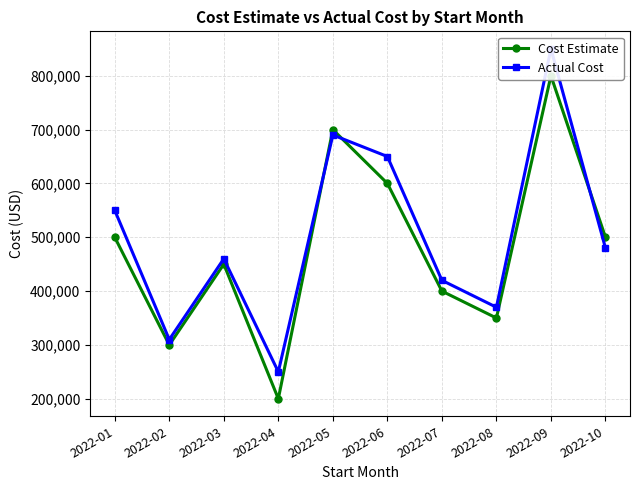

Where is the first local maximum for Actual Cost?

2022-03